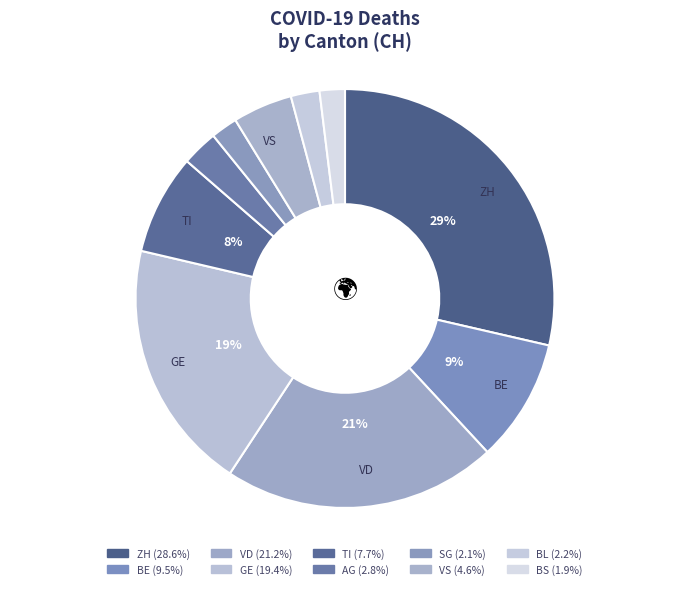

What is the ratio of the value at BS to the value at AG?

0.7